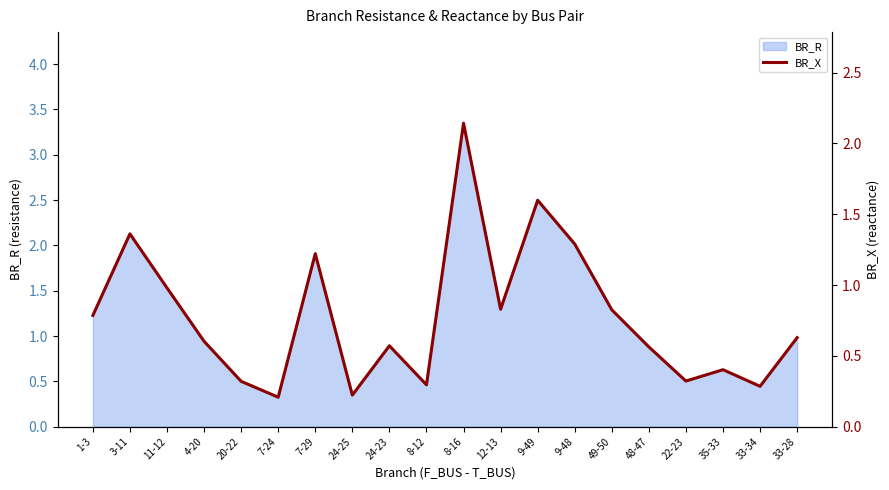

At which category does the data reach its first local peak?

3-11